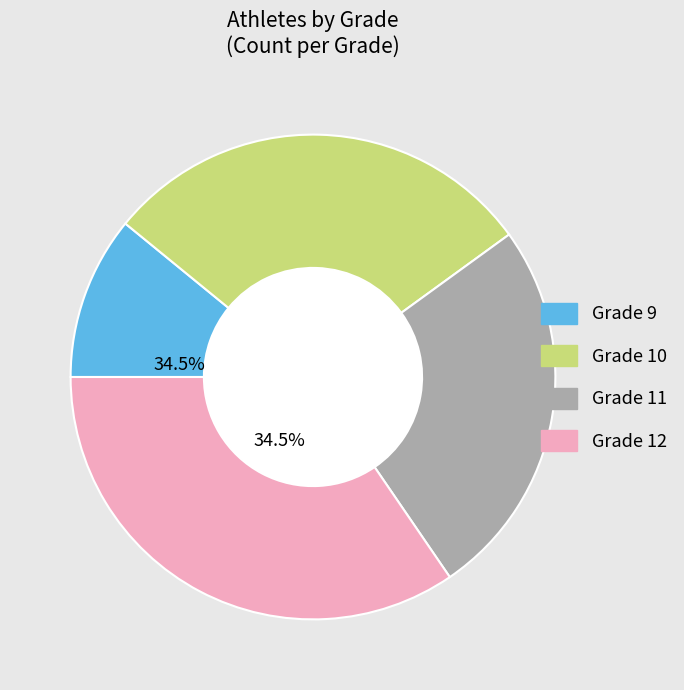

Does Grade 9 account for over 50% of the chart?

No